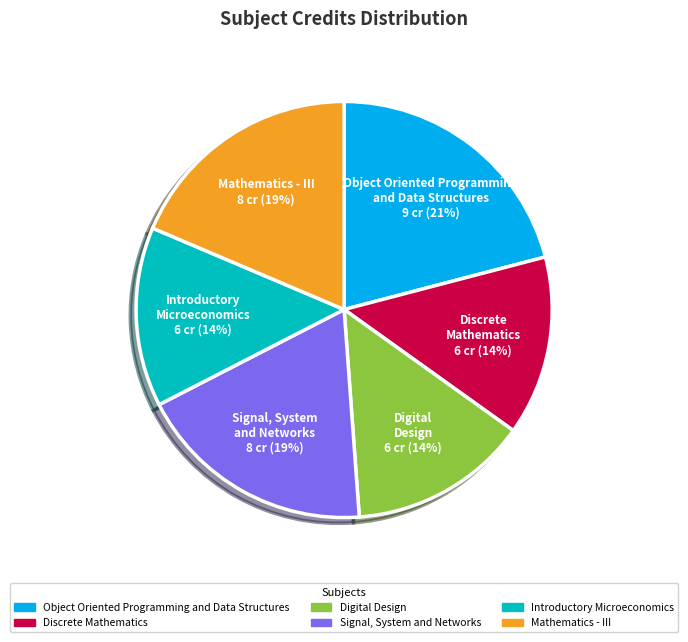

To the nearest percent, what is the average slice percentage?

17%